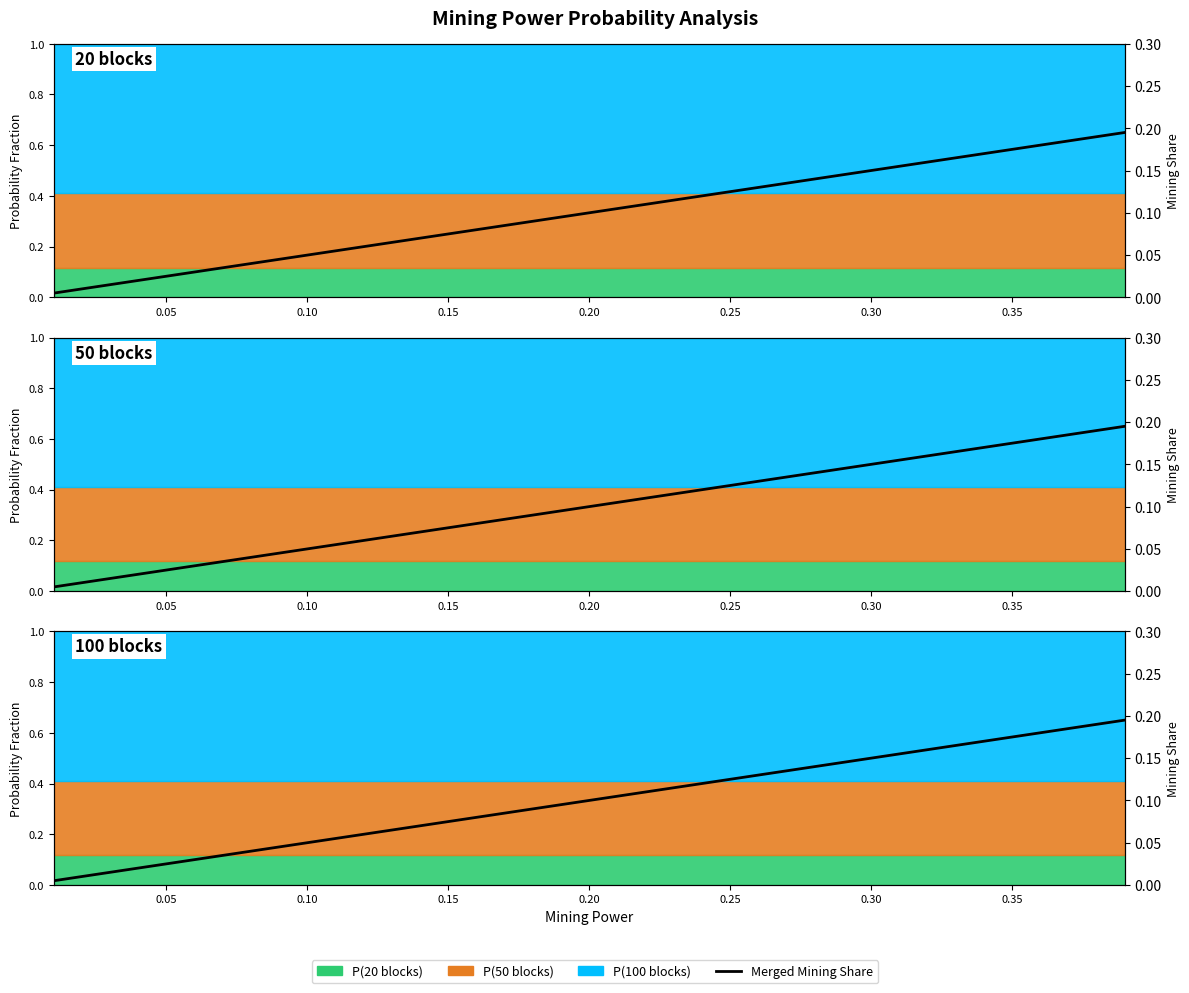

What is the average value?

0.1